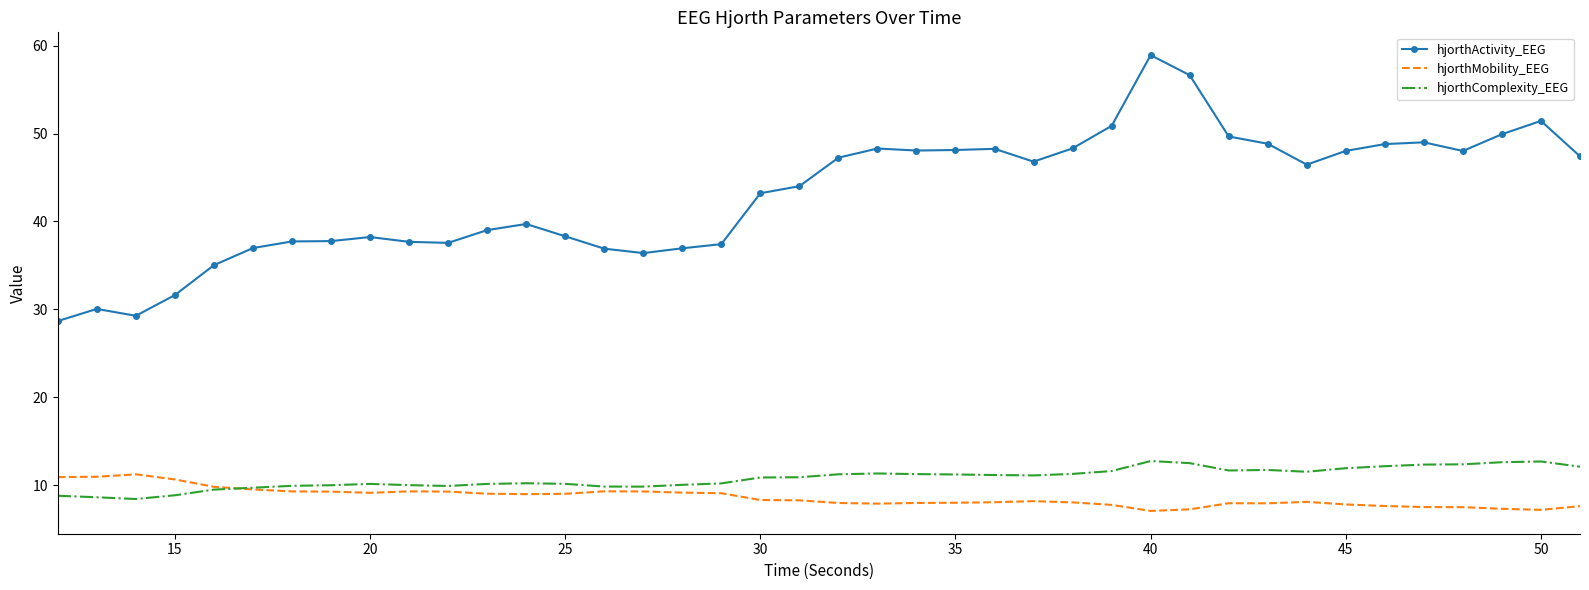

True or false: hjorthActivity_EEG and hjorthMobility_EEG cross at least once.

False